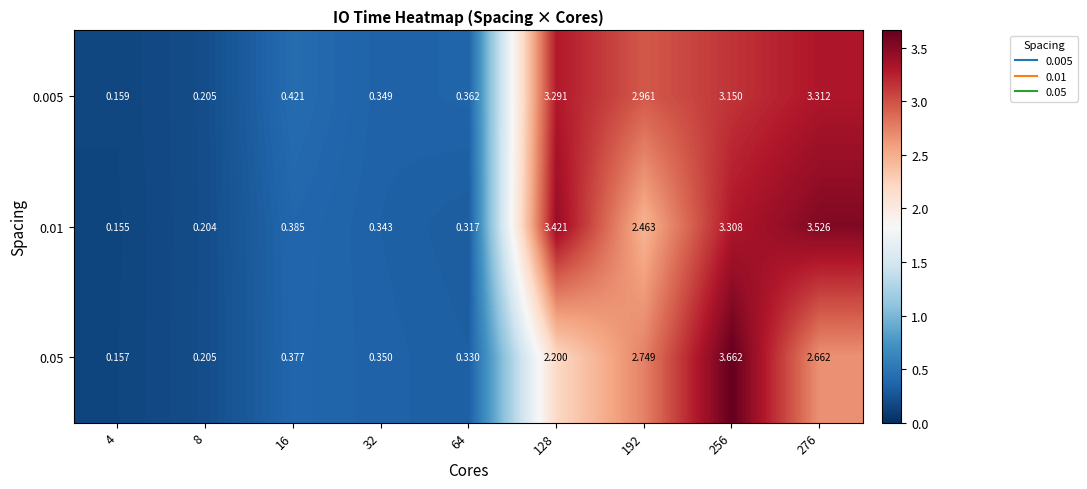

Which series has the largest range (max minus min)?

0.05